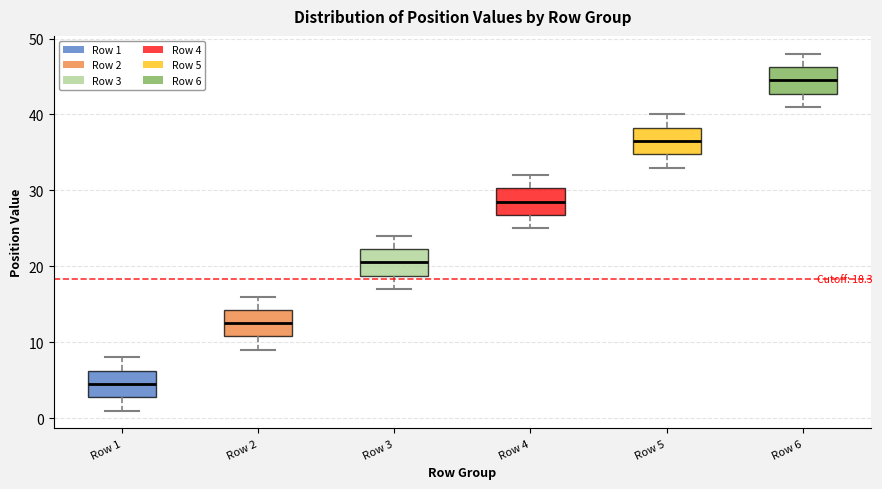

Which box's median line is the highest?

Row 6